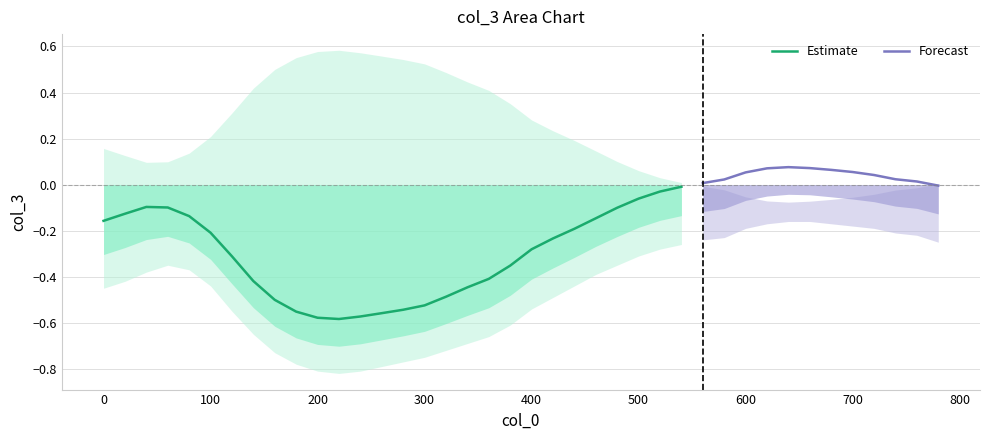

Rank the series at 340 from lowest to highest value.

col_3_lower, col_3, col_3_upper